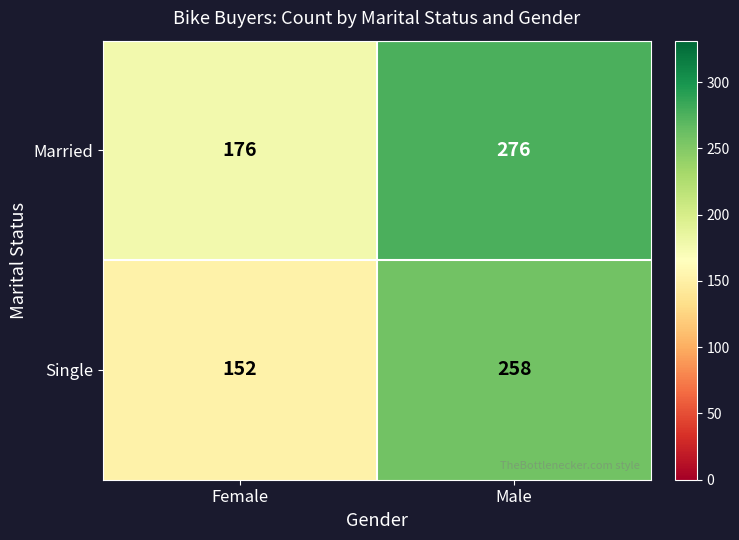

How many data points in Married are less than 276?

1